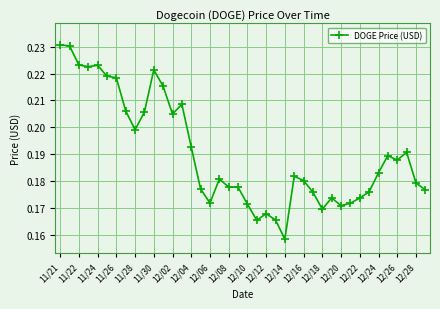

True or false: the data has more than 1 interior local peaks.

True